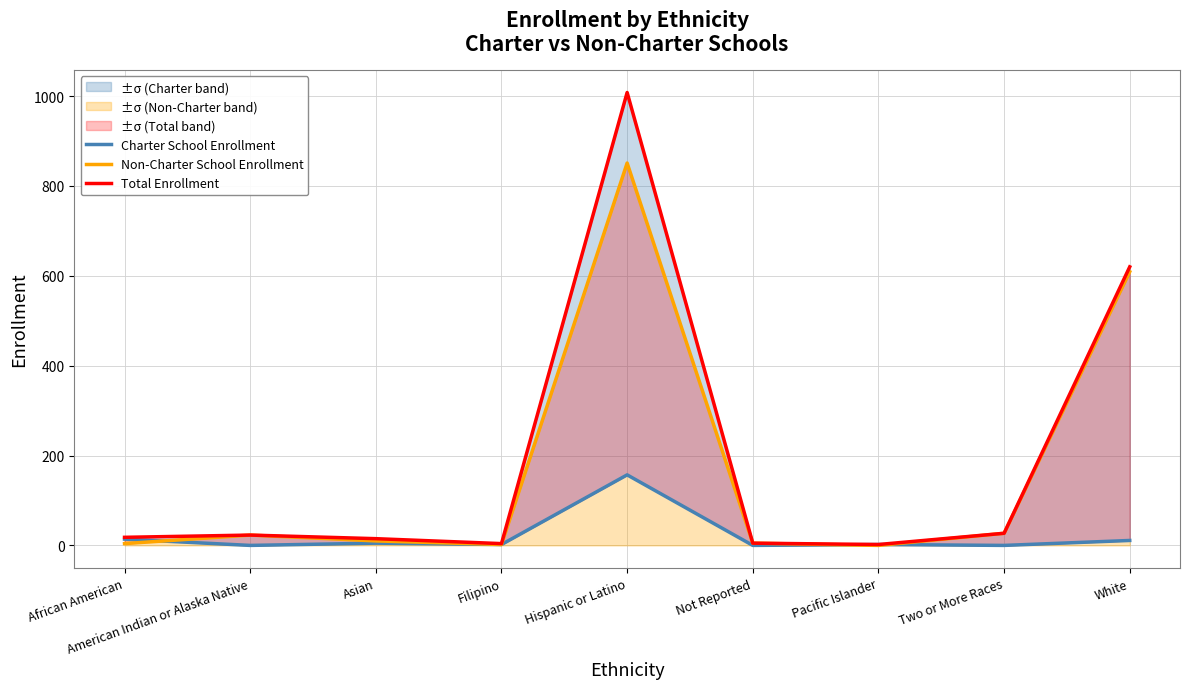

What is the total value across all series at African American?

36